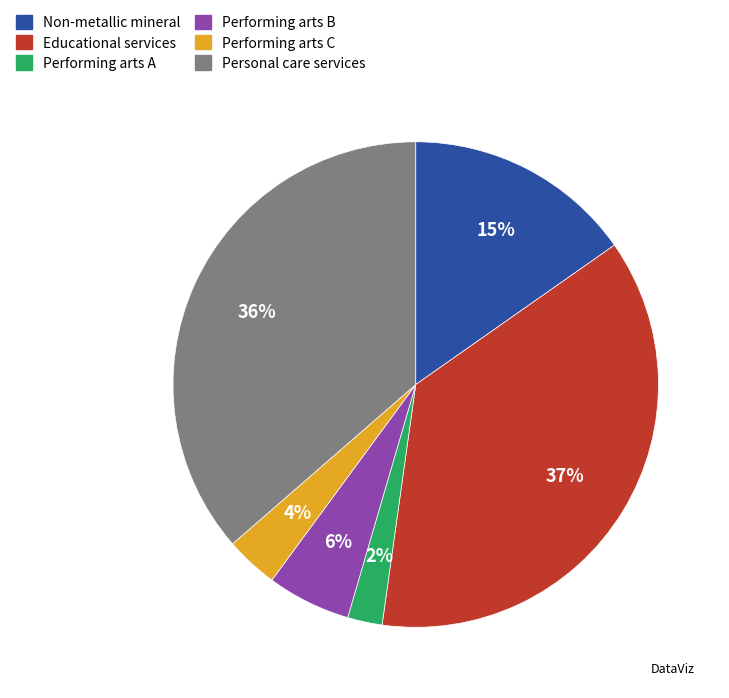

To the nearest percent, what is the difference between the largest and smallest slice percentages?

35%